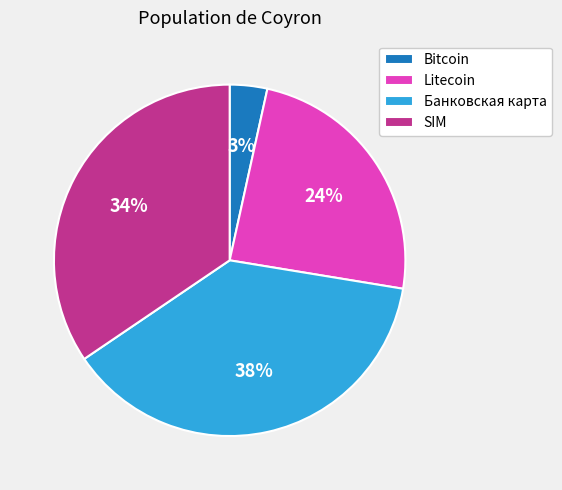

Which slice is the largest?

Банковская карта